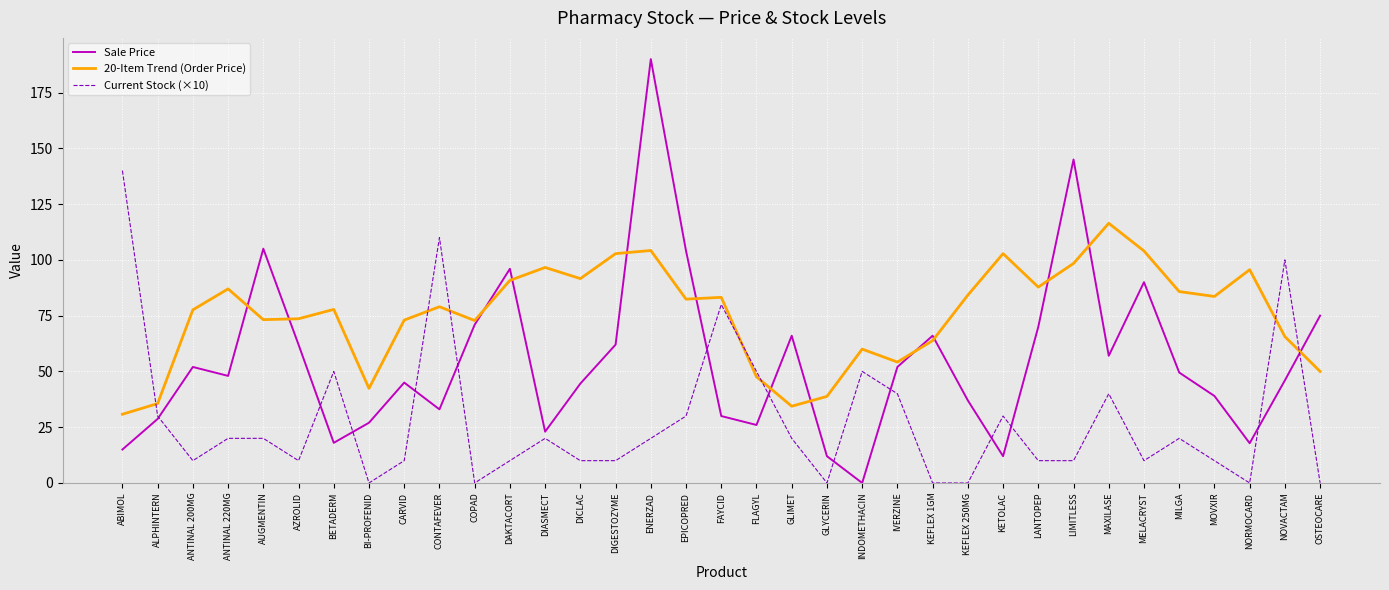

The Current Stock (×10) series shows 13.9 at AUGMENTIN. True or false?

False